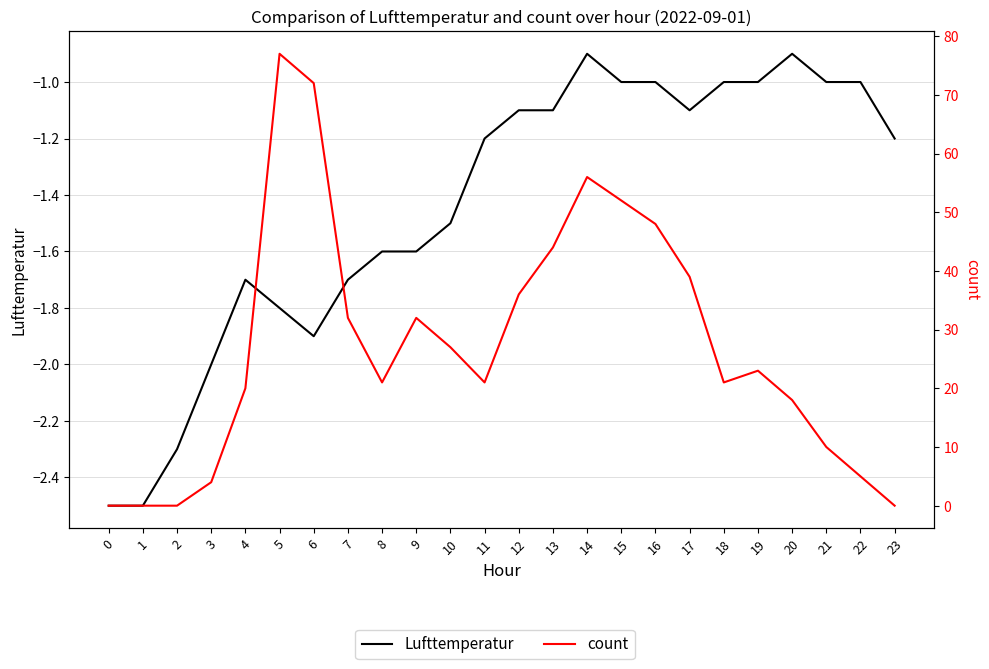

Count the number of categories in the chart.

24